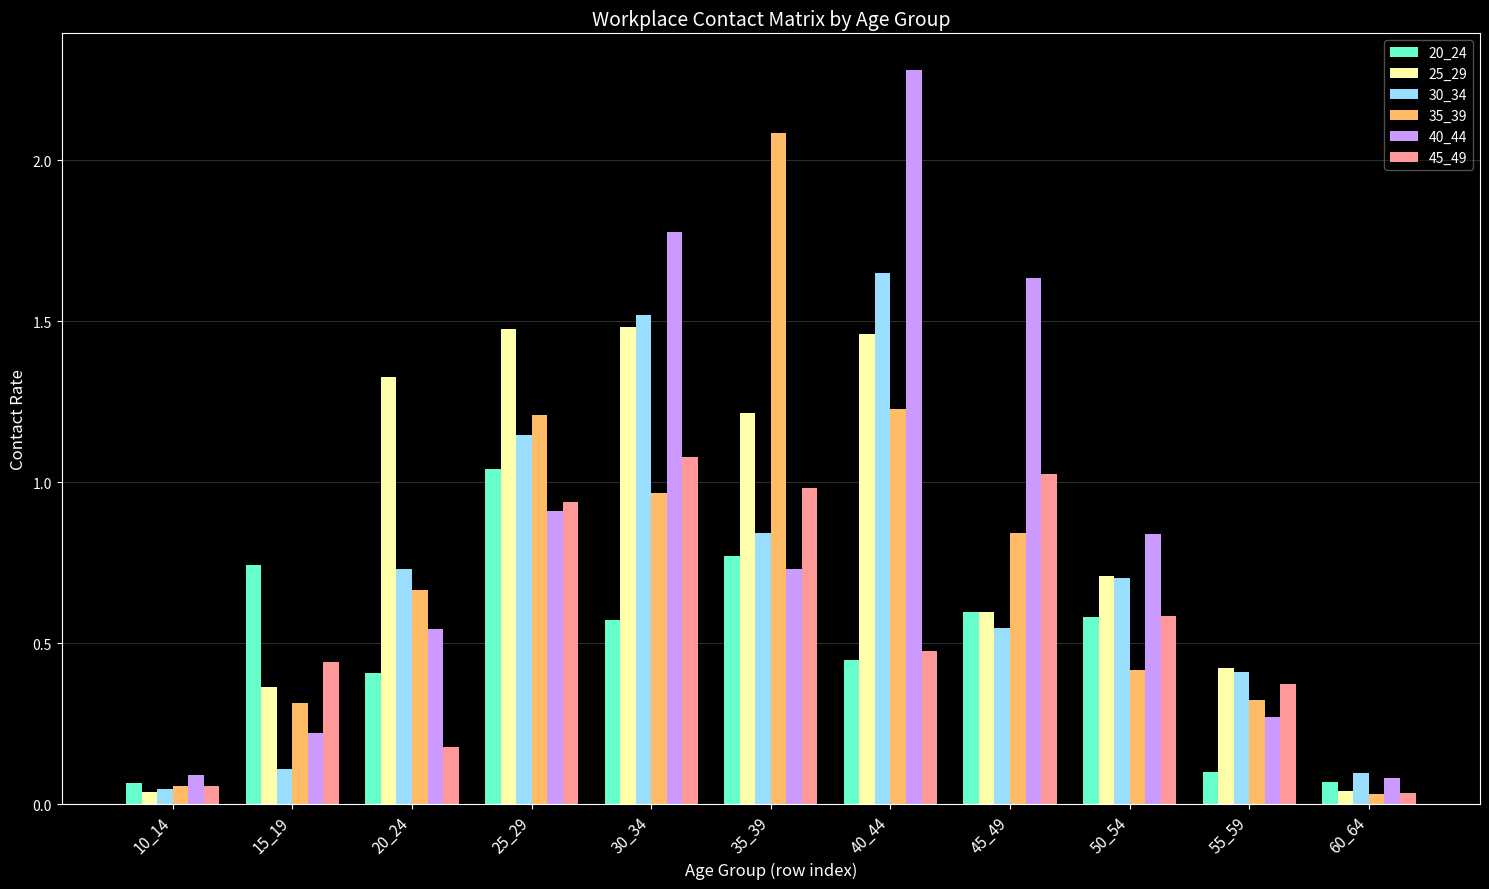

Which series has the largest total across all categories?

40_44